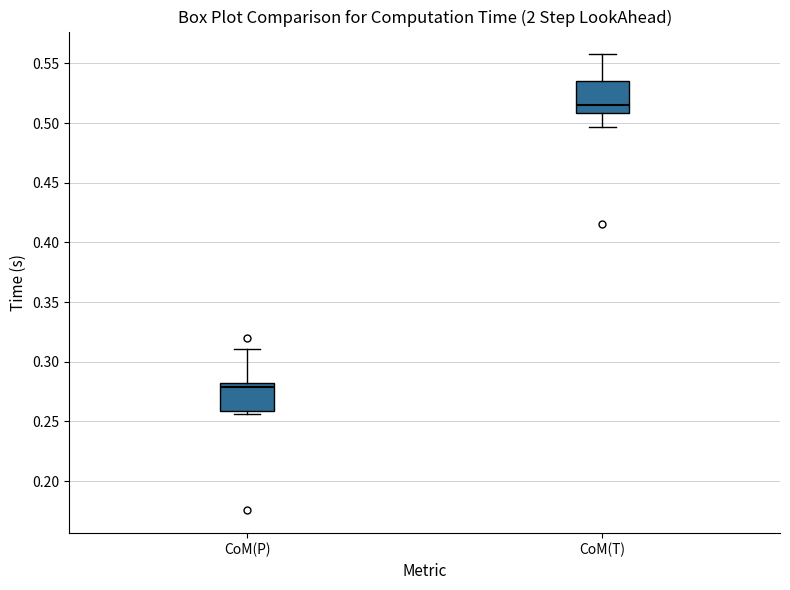

Where is the upper edge of the box for CoM(T) on the y-axis? The values are not printed on the chart, so give them approximately, as read against the axis.

0.535